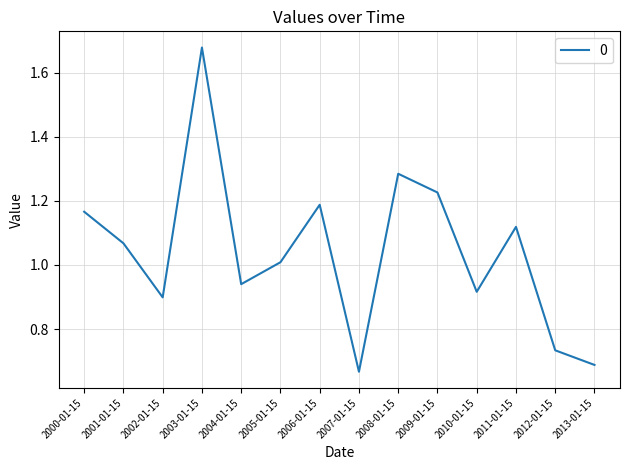

Which has a higher value, 2008-01-15 or 2001-01-15?

2008-01-15